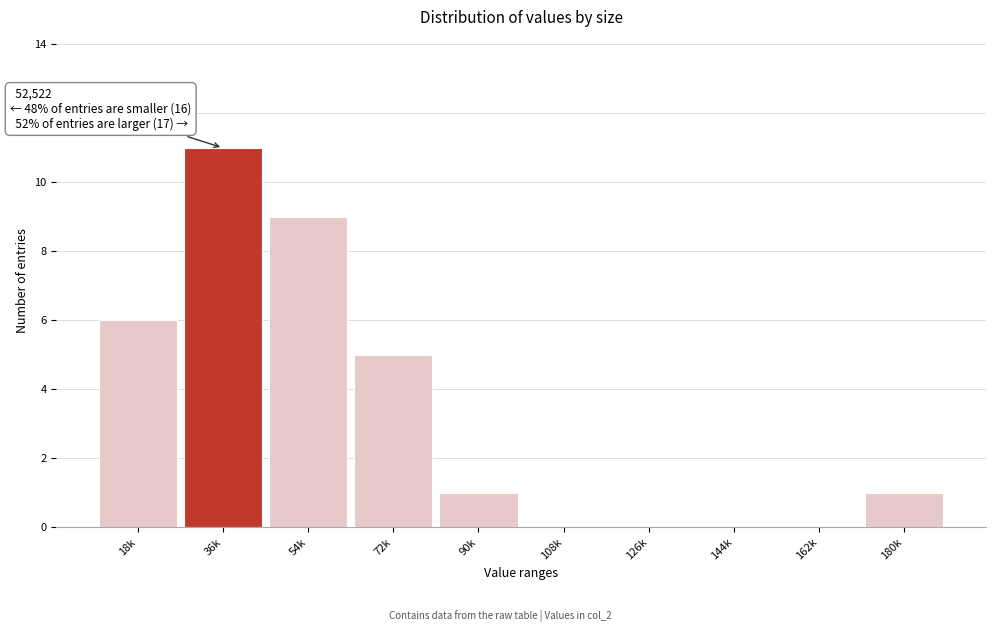

Reading right to left, transcribe all the data shown in this chart.

180k=1	162k=0	144k=0	126k=0	108k=0	90k=1	72k=5	54k=9	36k=11	18k=6